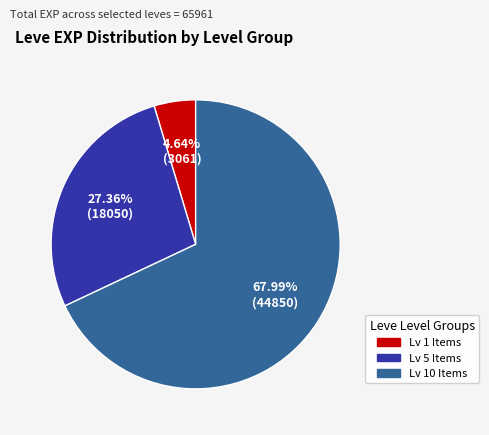

To the nearest percent, what is the average slice percentage?

33%